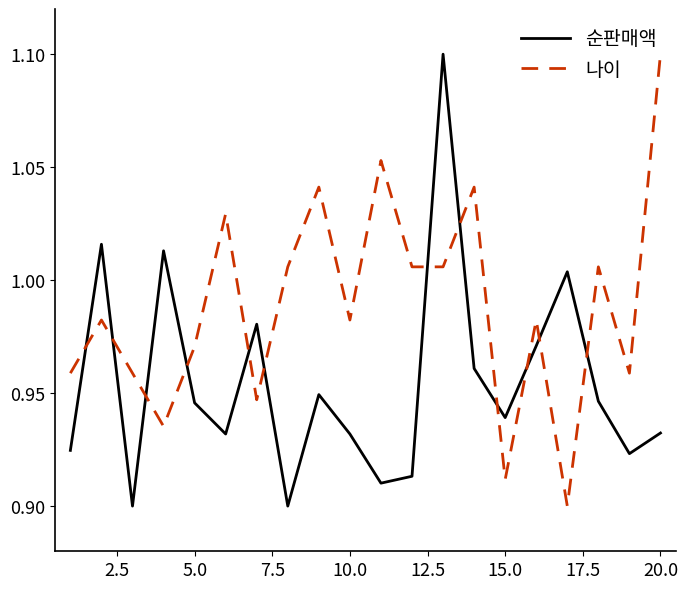

True or false: 나이 and 순판매액 cross at least once.

True